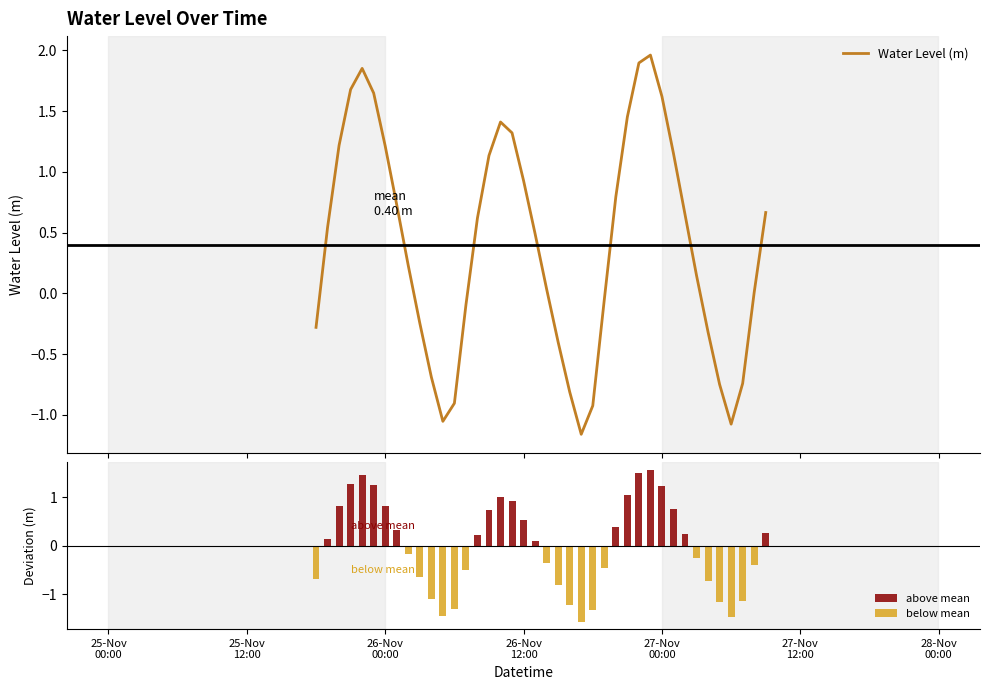

What is the sum of all Water Level (m) values?

15.9